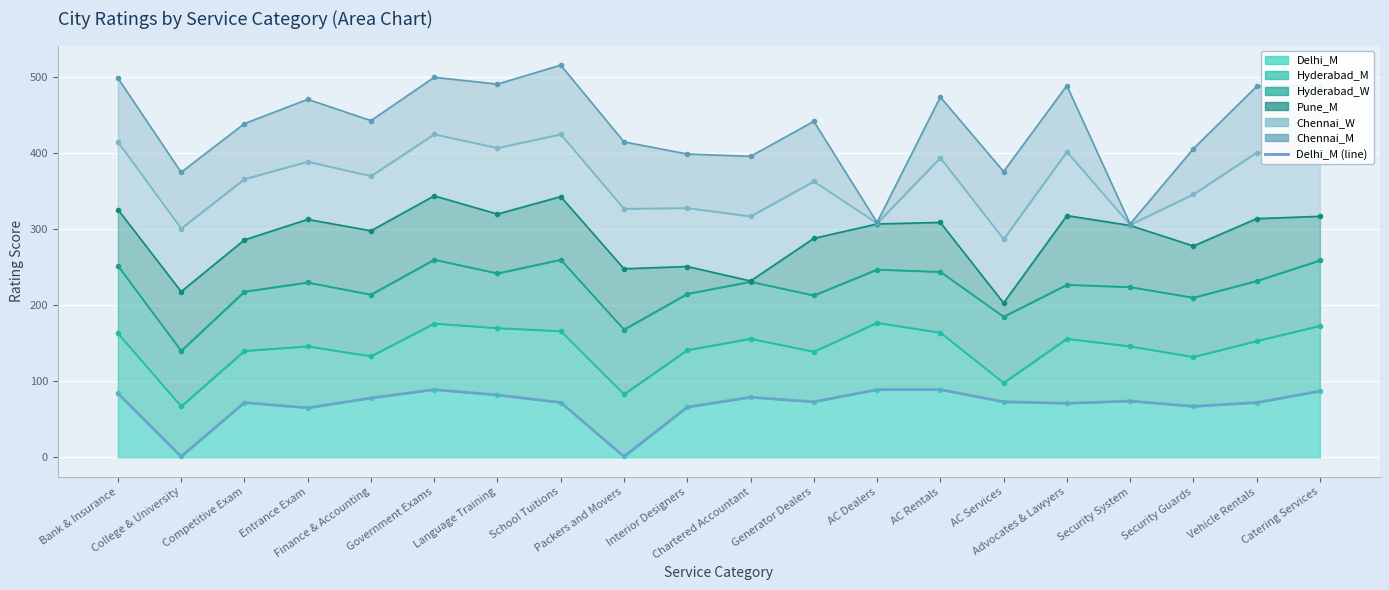

List the labels in order of value, smallest first.

College & University, Packers and Movers, Entrance Exam, Interior Designers, Security Guards, Advocates & Lawyers, Competitive Exam, School Tuitions, Vehicle Rentals, Generator Dealers, AC Services, Security System, Finance & Accounting, Chartered Accountant, Language Training, Bank & Insurance, Catering Services, Government Exams, AC Dealers, AC Rentals